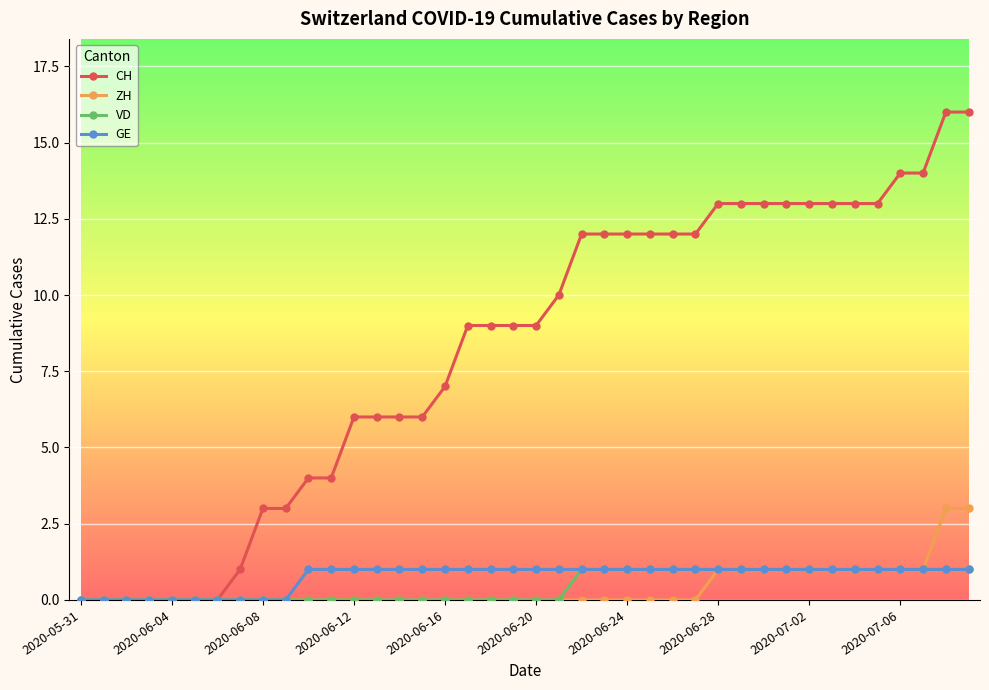

Which series has the largest total across all categories?

CH